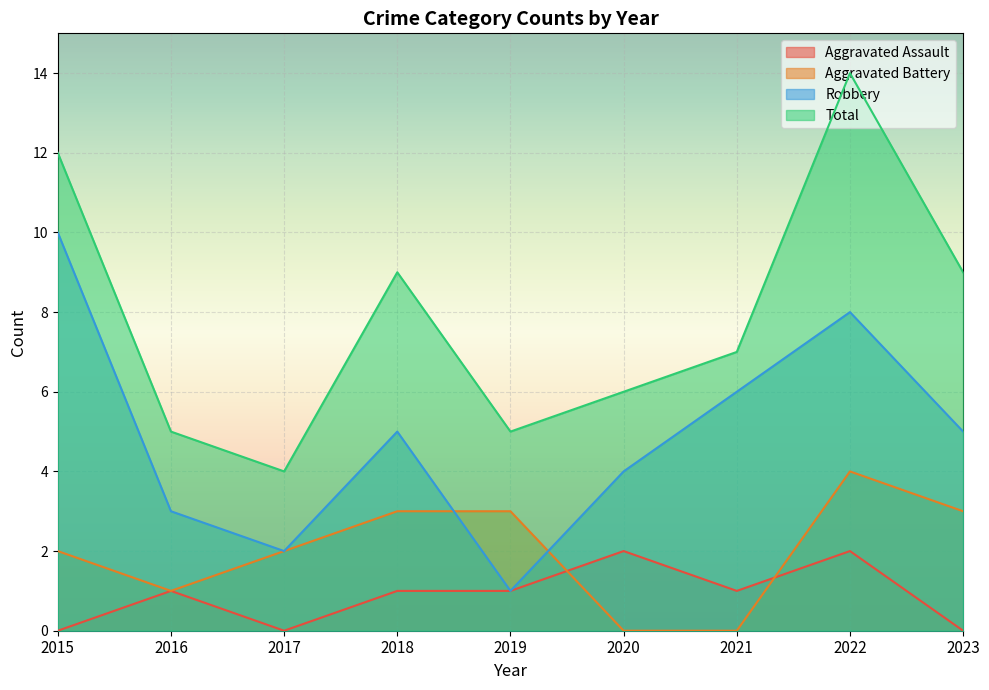

How many lines are shown in the chart?

4